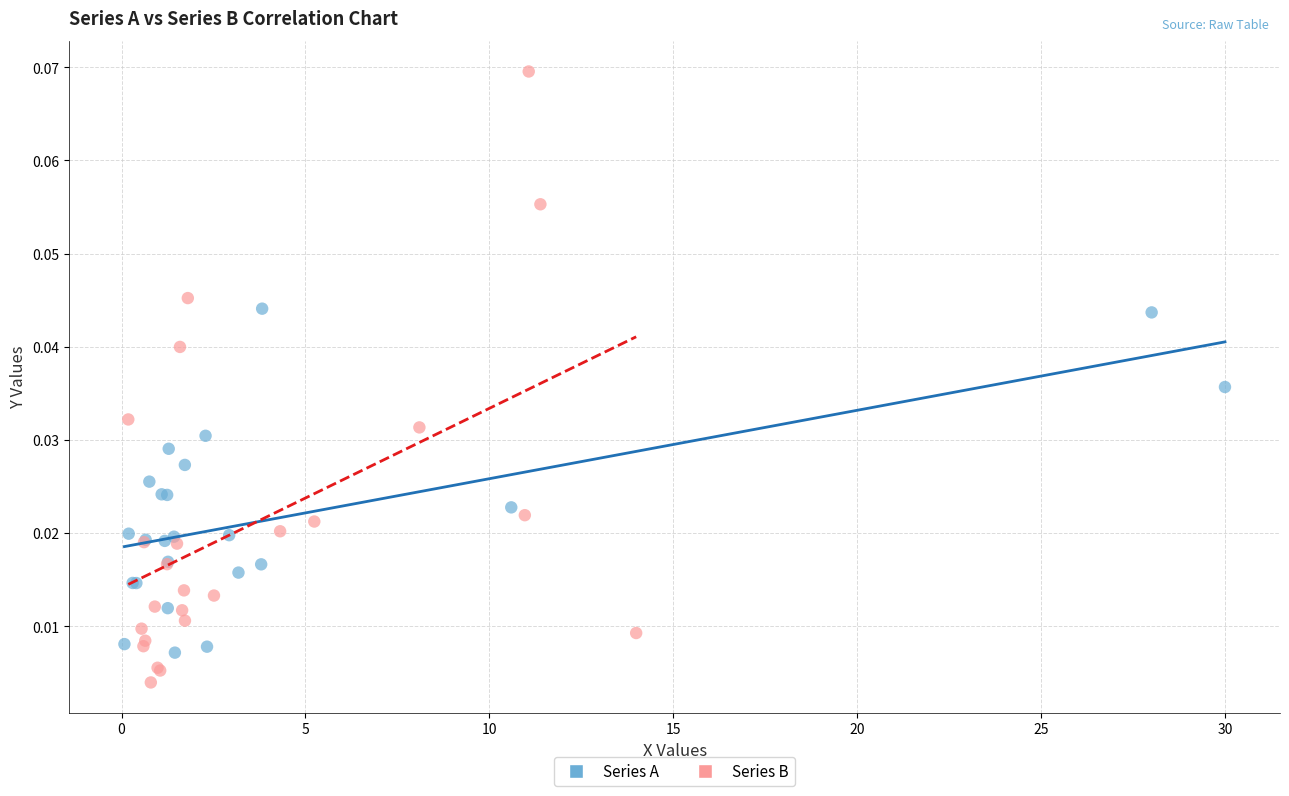

Which series has the widest spread of Y values?

Series B